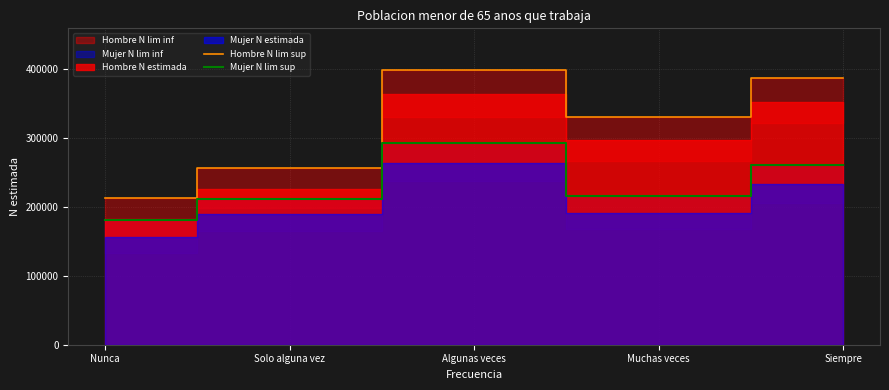

True or false: Hombre N lim sup and Mujer N lim sup cross at least once.

False